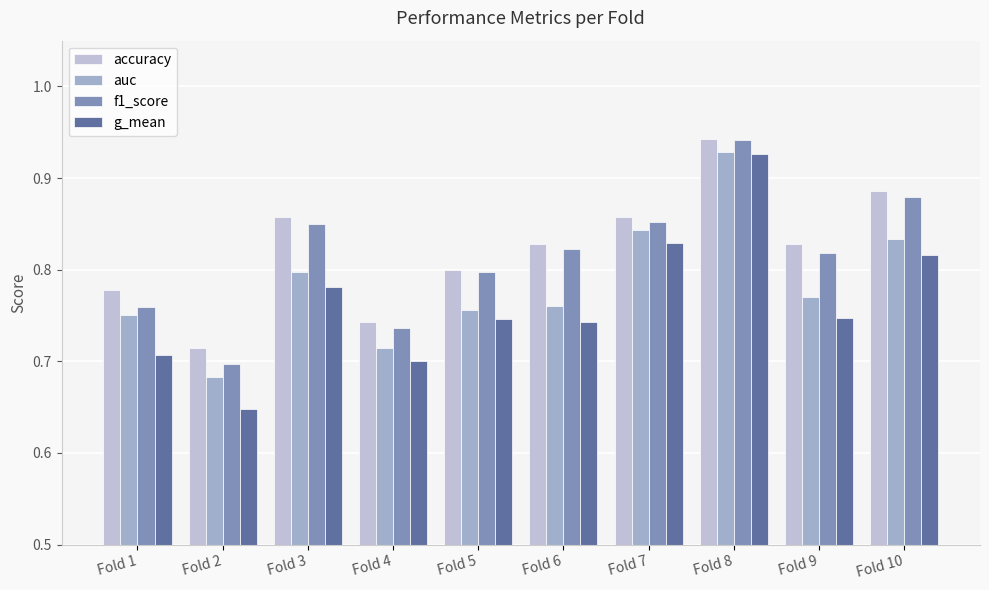

List the series in order of their peak value, lowest first.

g_mean, auc, f1_score, accuracy